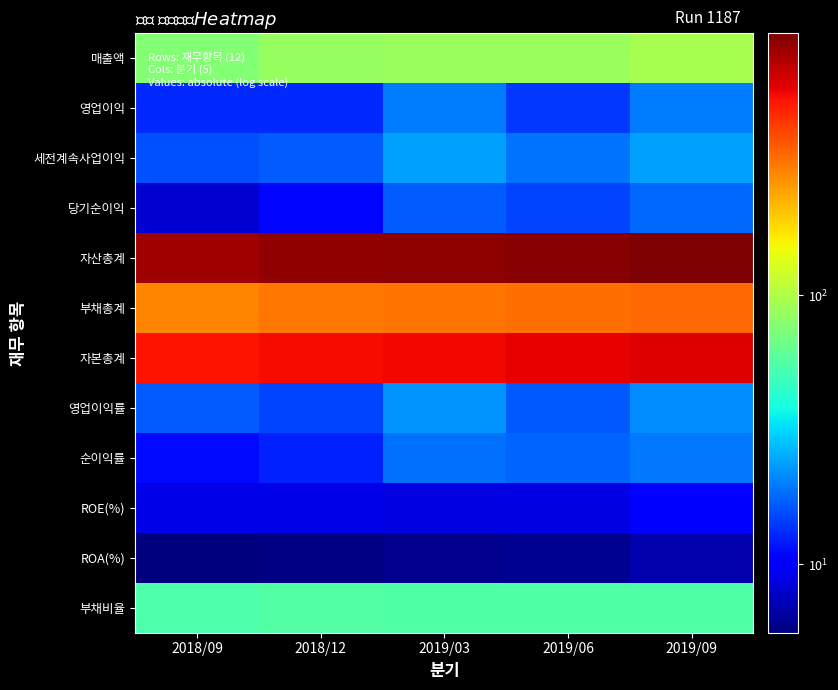

Reading right to left, extract all data points from this chart.

매출액: 2019/09=94.0	2019/06=87.0	2019/03=88.0	2018/12=85.0	2018/09=76.0
영업이익: 2019/09=20.0	2019/06=14.0	2019/03=20.0	2018/12=13.0	2018/09=13.0
세전계속사업이익: 2019/09=24.0	2019/06=19.0	2019/03=24.0	2018/12=17.0	2018/09=16.0
당기순이익: 2019/09=18.0	2019/06=15.0	2019/03=17.0	2018/12=11.0	2018/09=8.0
자산총계: 2019/09=940.0	2019/06=903.0	2019/03=877.0	2018/12=861.0	2018/09=811.0
부채총계: 2019/09=335.0	2019/06=320.0	2019/03=314.0	2018/12=310.0	2018/09=283.0
자본총계: 2019/09=605.0	2019/06=583.0	2019/03=563.0	2018/12=551.0	2018/09=528.0
영업이익률: 2019/09=21.7	2019/06=16.5	2019/03=22.3	2018/12=15.0	2018/09=16.8
순이익률: 2019/09=19.5	2019/06=17.8	2019/03=18.7	2018/12=12.4	2018/09=11.1
ROE(%): 2019/09=9.9	2019/06=8.8	2019/03=8.7	2018/12=8.9	2018/09=8.9
ROA(%): 2019/09=6.9	2019/06=6.1	2019/03=5.9	2018/12=5.8	2018/09=5.6
부채비율: 2019/09=55.4	2019/06=54.9	2019/03=55.7	2018/12=56.3	2018/09=53.7